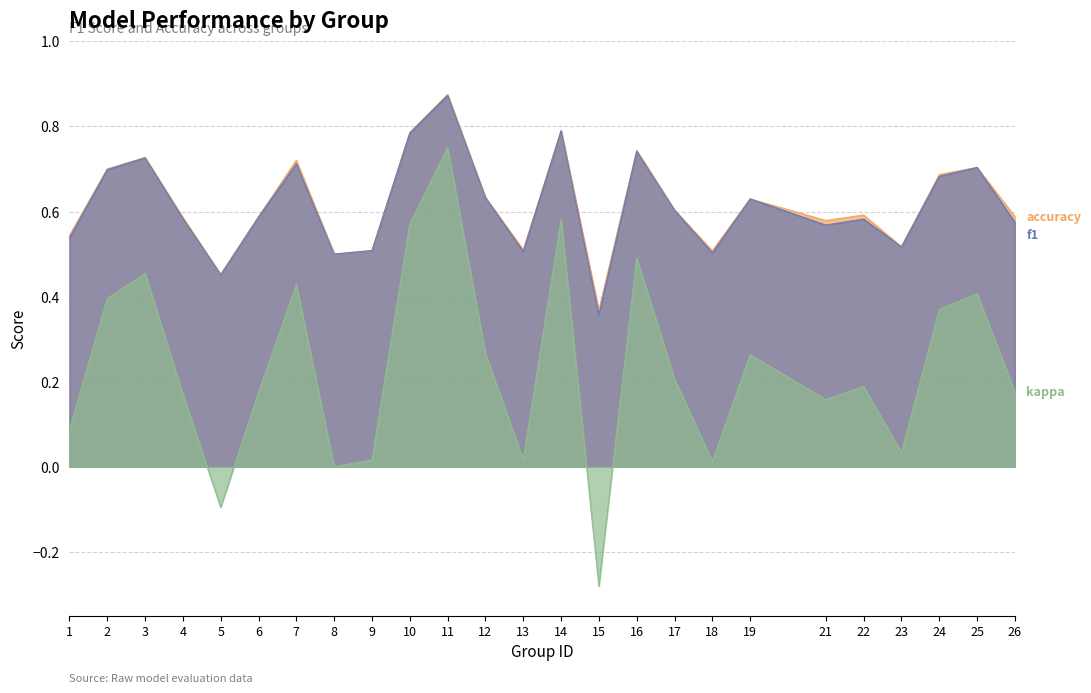

Does the chart have visible grid lines?

Yes